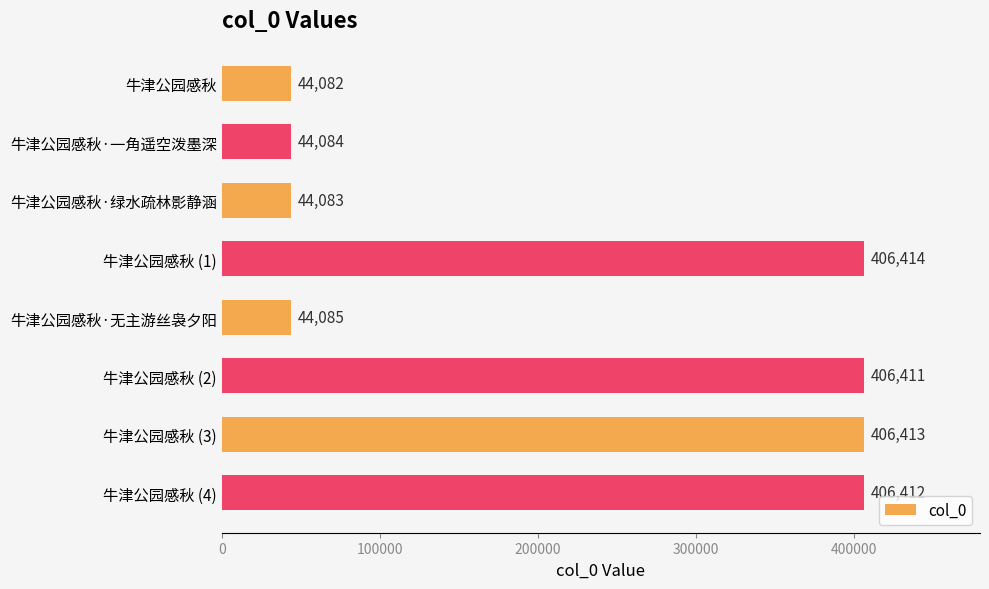

Which label corresponds to the largest value in the chart?

牛津公园感秋 (1)